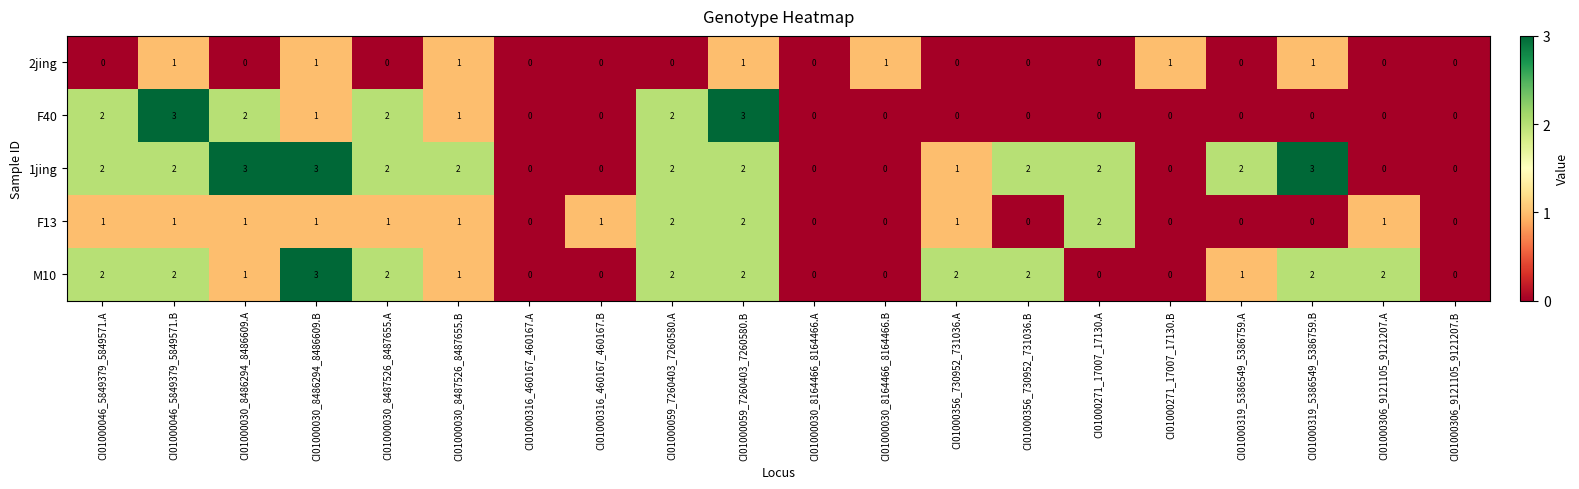

Count the number of categories in the chart.

20